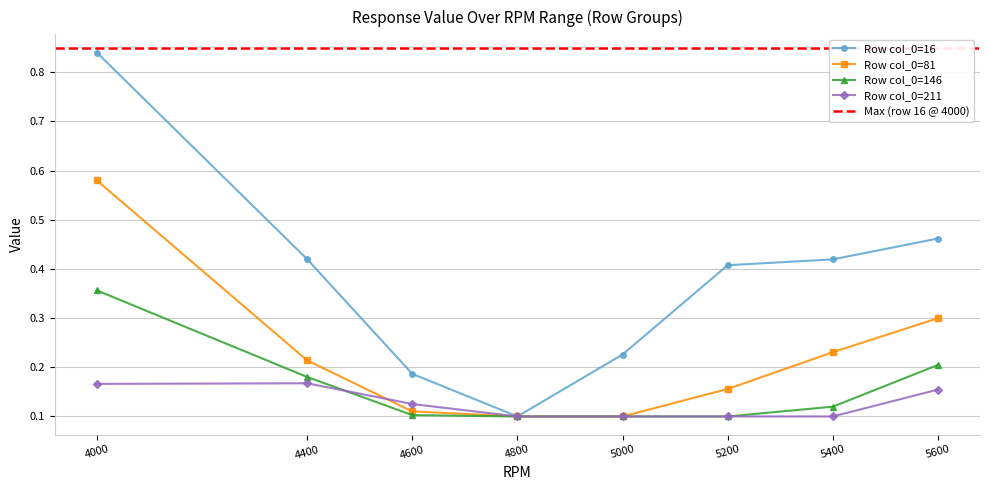

Where is 211 nearest to the value 0?

4800